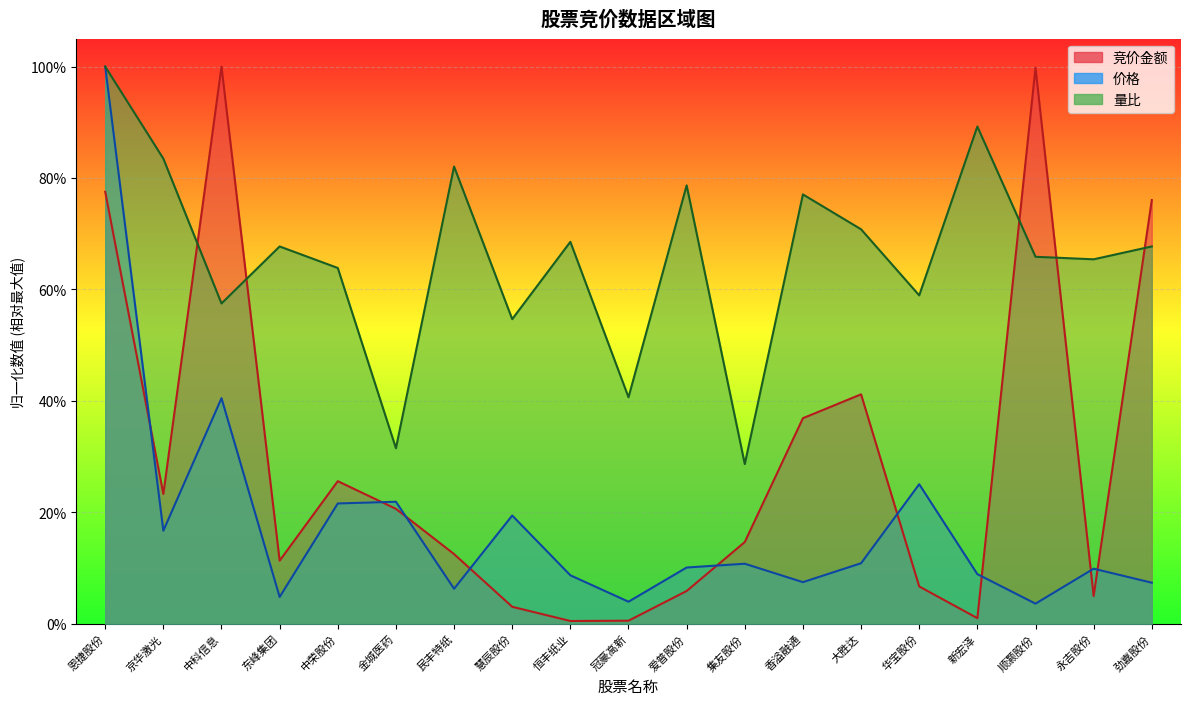

What is the difference between the highest and lowest values at 大胜达?

0.6